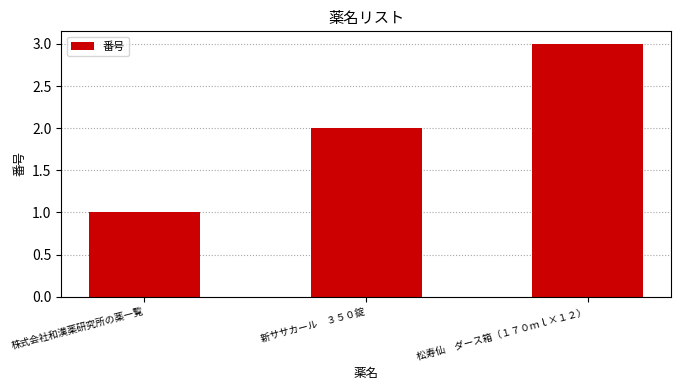

What is the change in value from 新ササカール　３５０錠 to 松寿仙　ダース箱（１７０ｍｌ×１２）?

+1